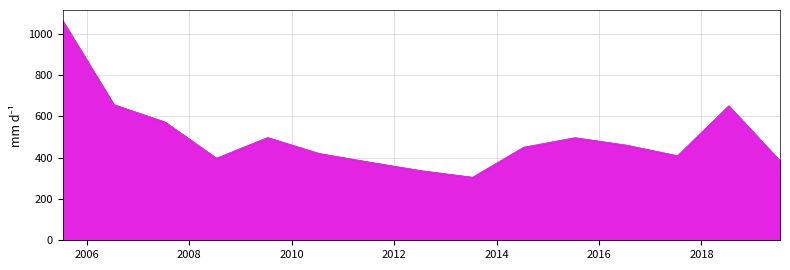

Rank the categories by value from highest to lowest.

2005-07-15, 2006-07-15, 2018-07-15, 2007-07-15, 2009-07-15, 2015-07-15, 2016-07-15, 2014-07-15, 2010-07-15, 2017-07-15, 2008-07-15, 2019-07-15, 2011-07-15, 2012-07-15, 2013-07-15